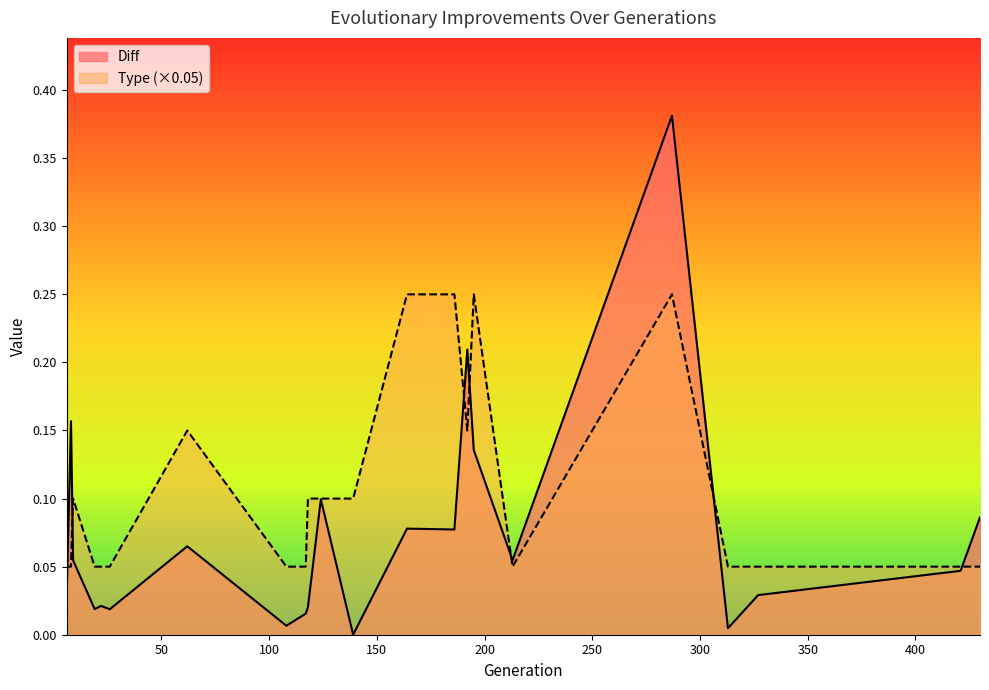

How many lines are shown in the chart?

2